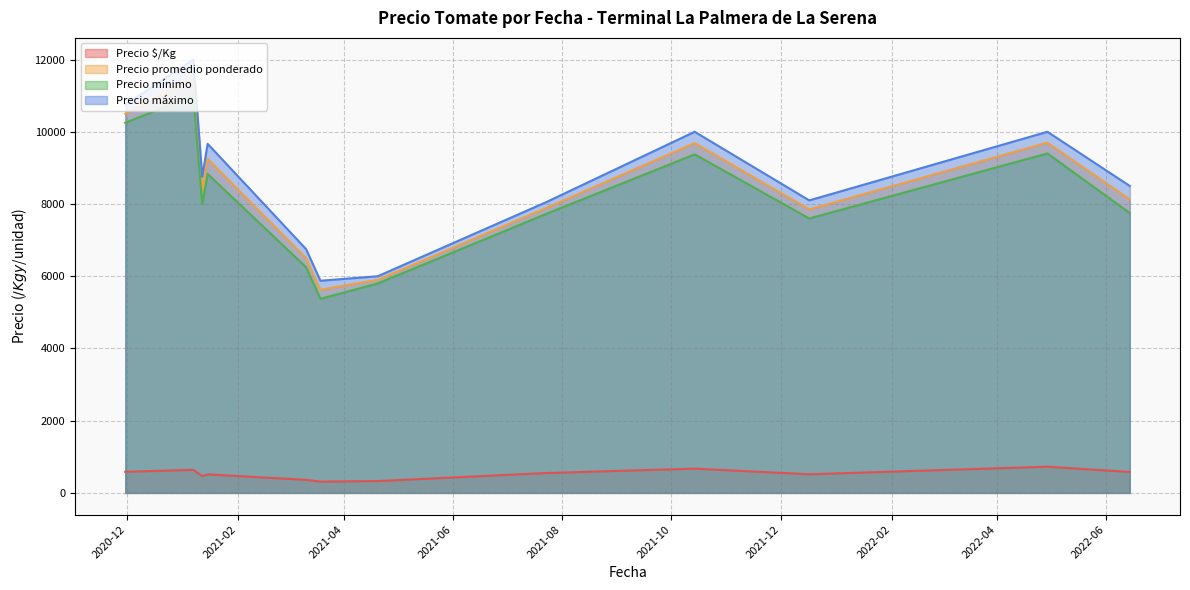

How many lines are shown in the chart?

4